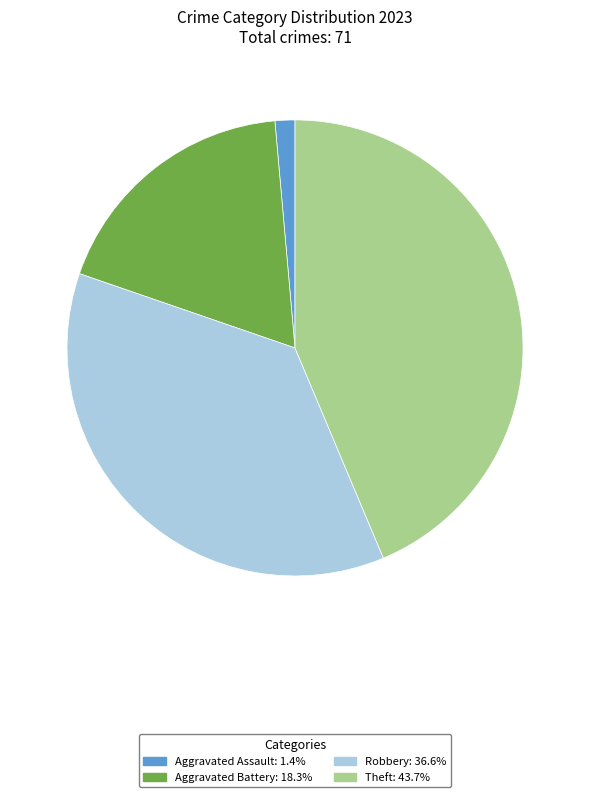

Is there a majority slice in this chart?

No